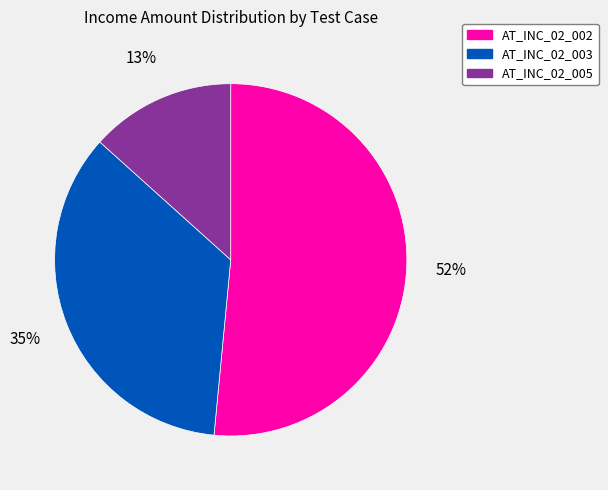

Count the number of slices in the pie.

3